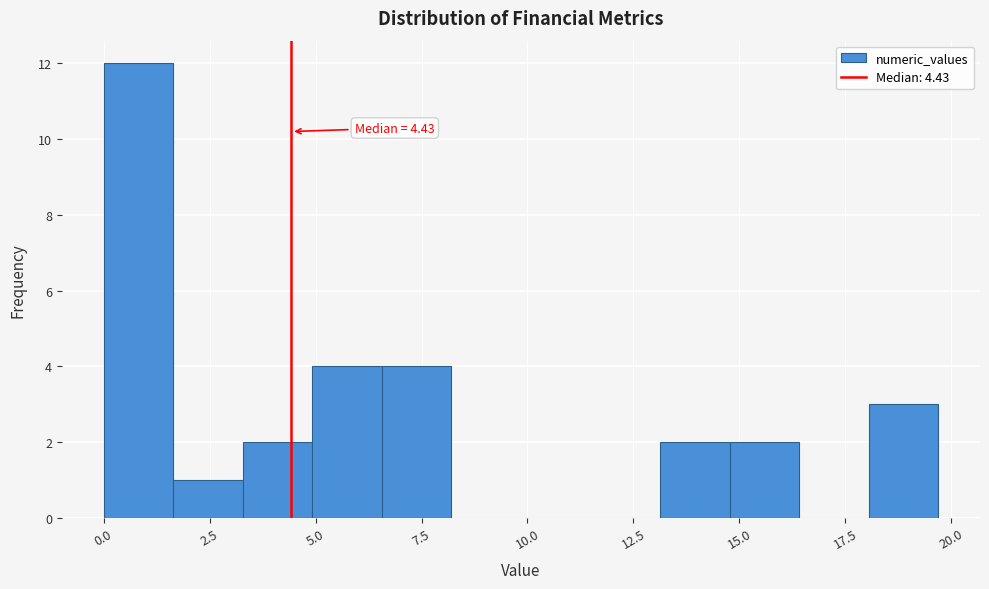

Around what value on the x-axis is the tallest bar? Give the approximate position of its centre, as read against the axis.

1.0